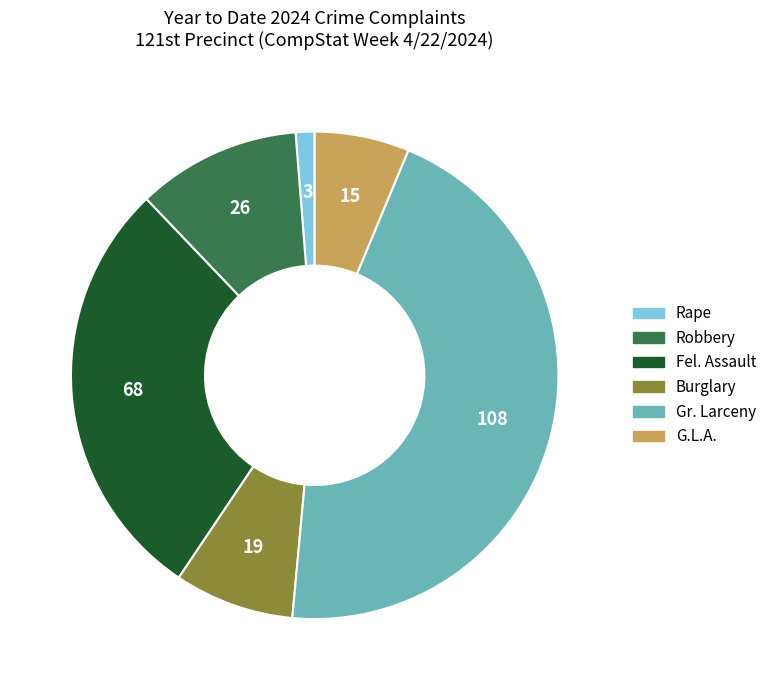

Count the number of slices in the pie.

6